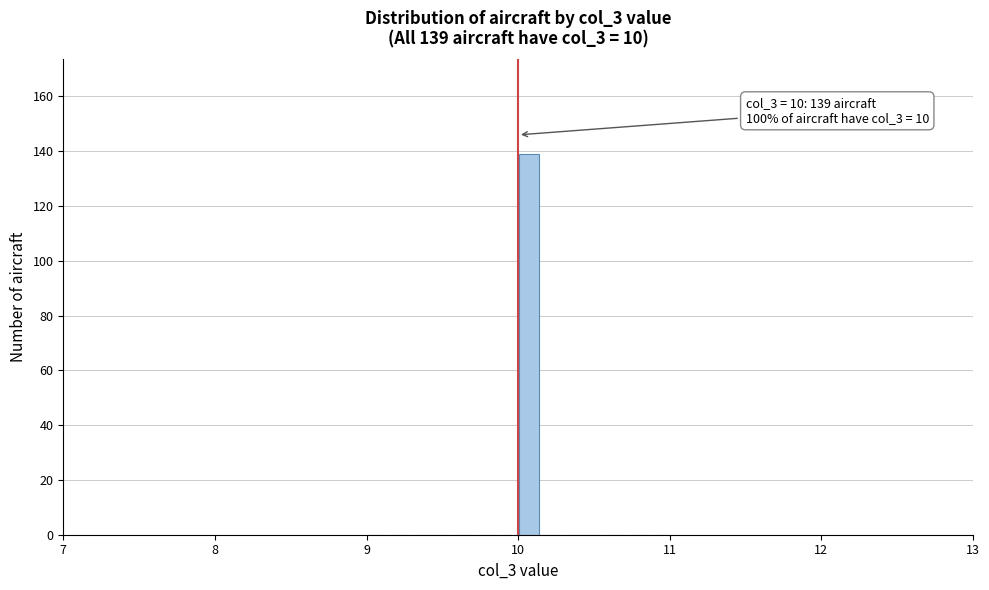

Read against the x-axis, roughly where is the centre of the tallest bar?

10.1